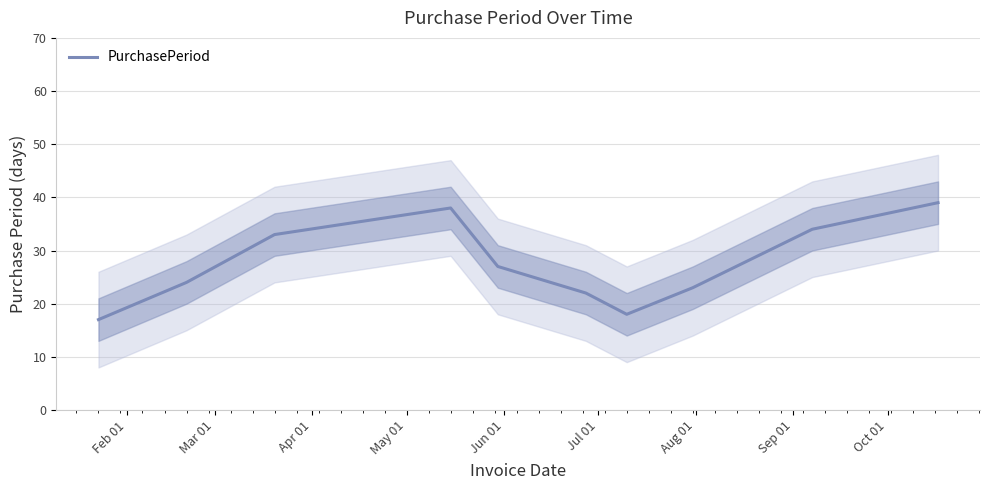

The chart shows a value of 38 at May 01. True or false?

True